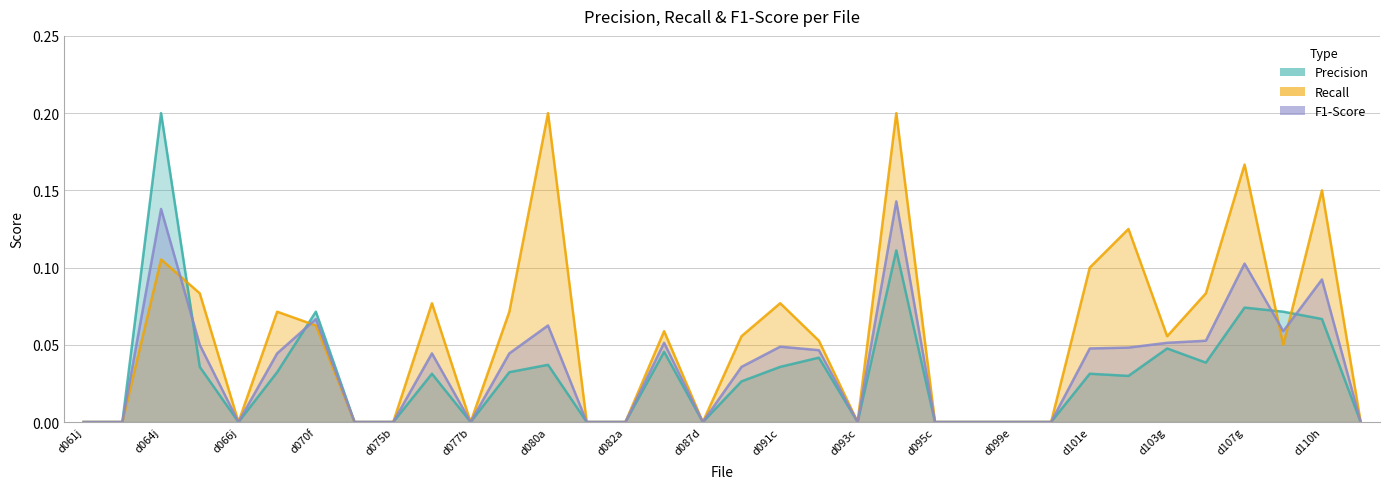

What is the sum of all Precision values?

1.1